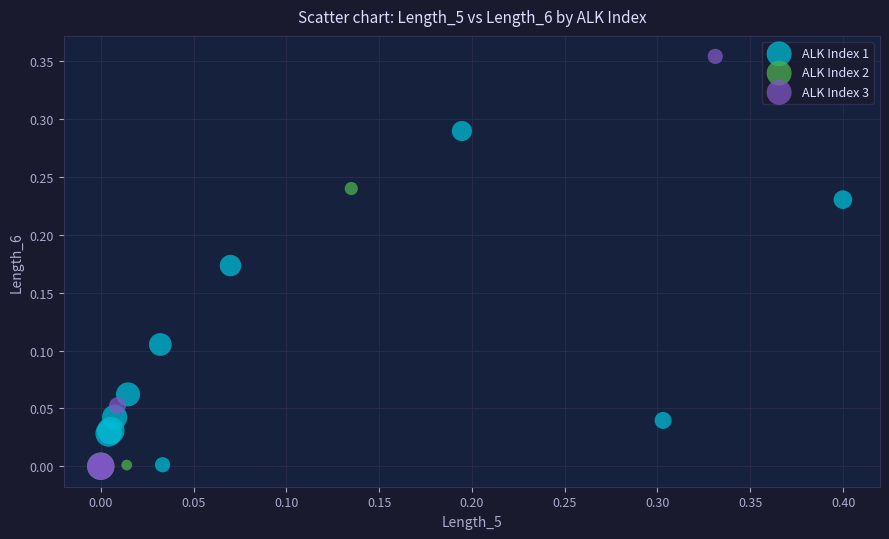

Which series has the widest spread of Y values?

ALK Index 3